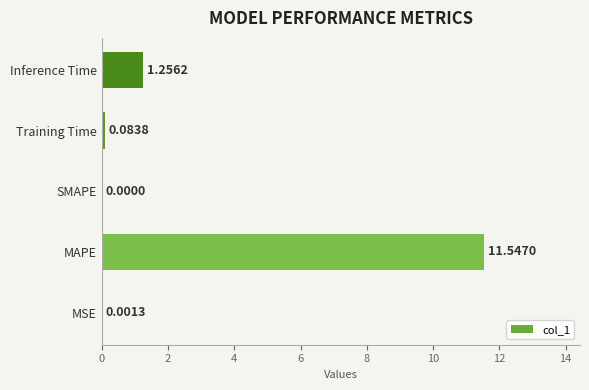

What is the sum of the values at MAPE and MSE?

11.5